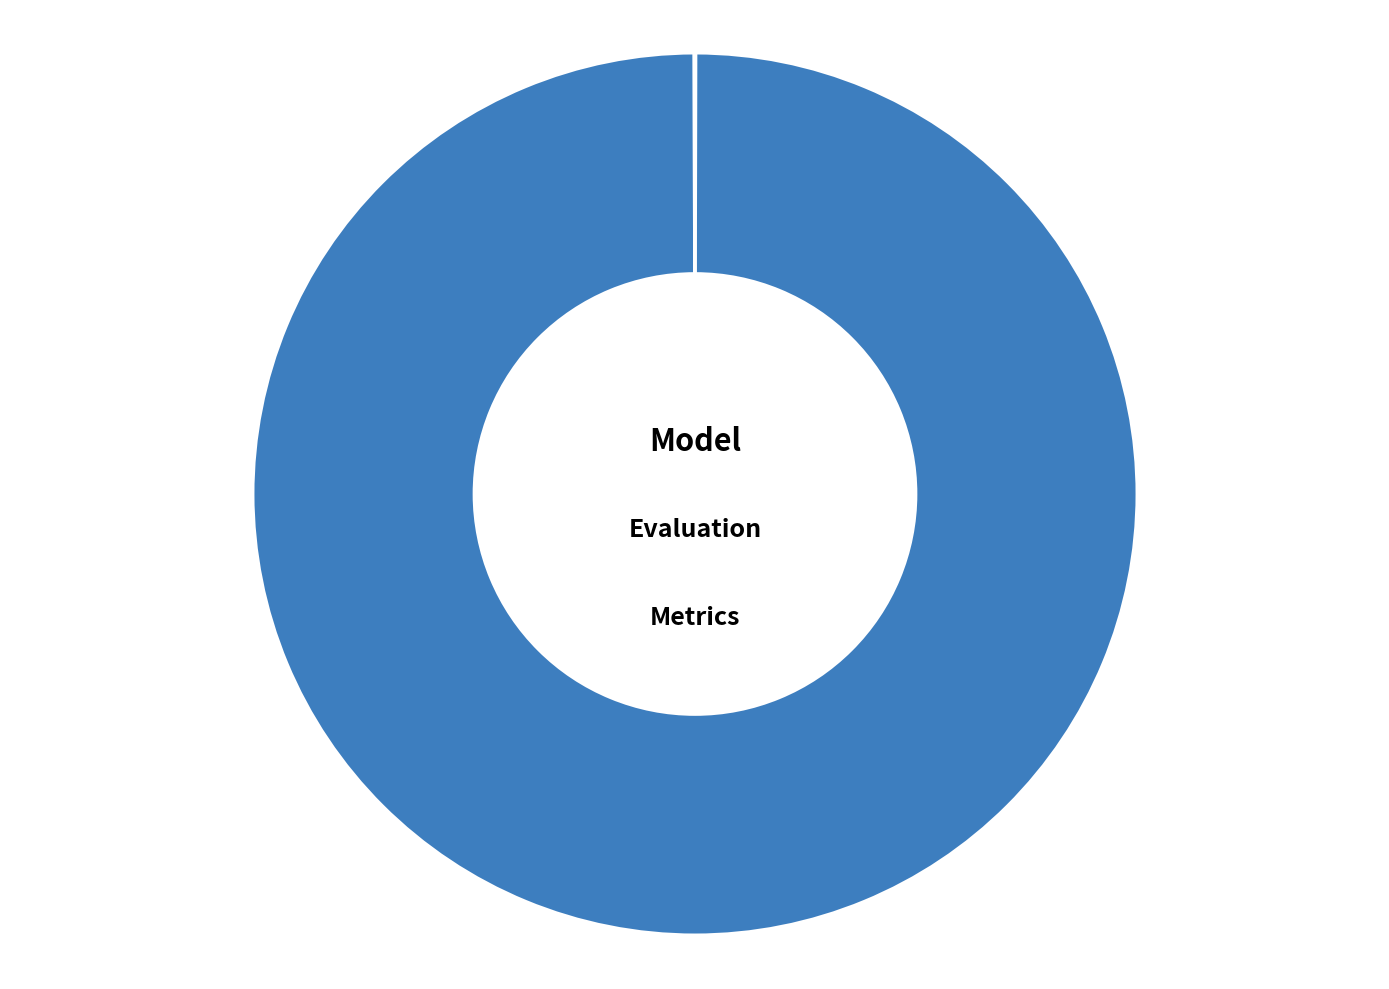

Is it true that MAPE is 100% of the pie?

True